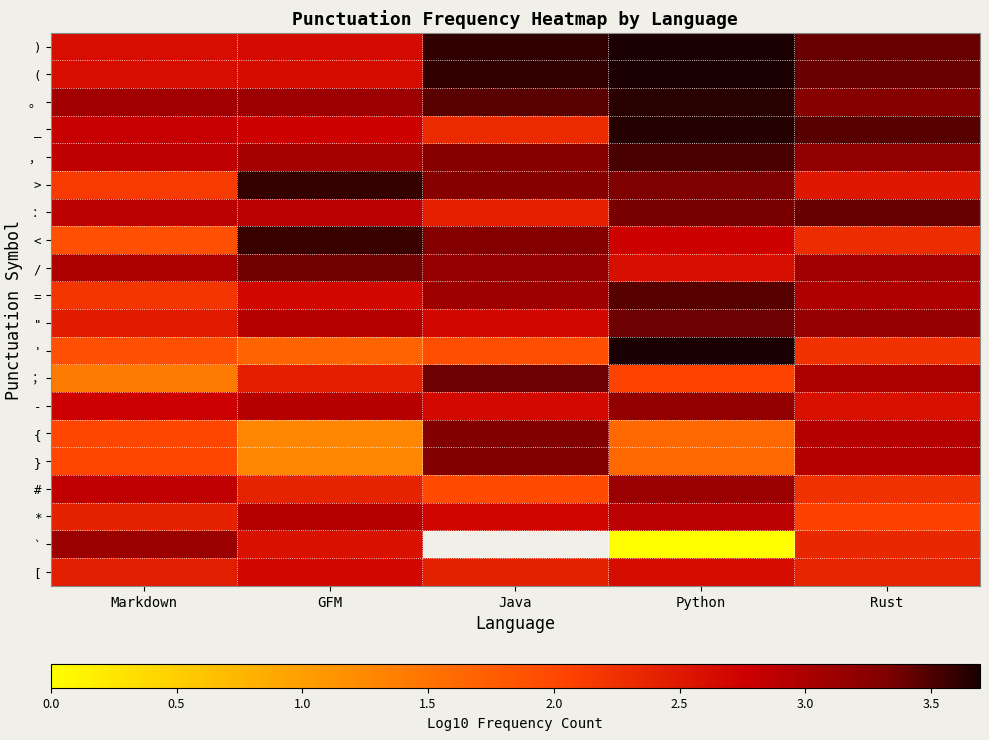

Is the value of 。 at GFM greater than the value of = at Java?

Yes